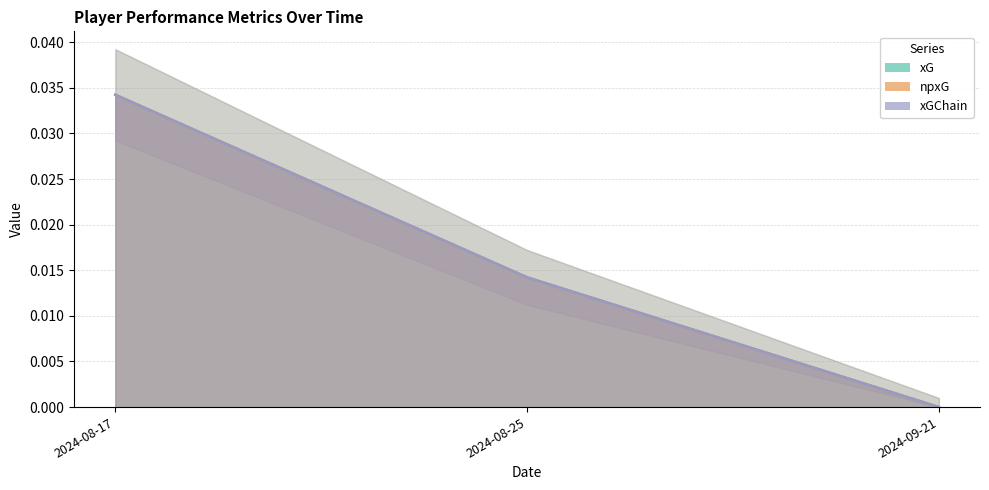

Rank the categories by xGChain value from highest to lowest.

2024-08-17, 2024-08-25, 2024-09-21